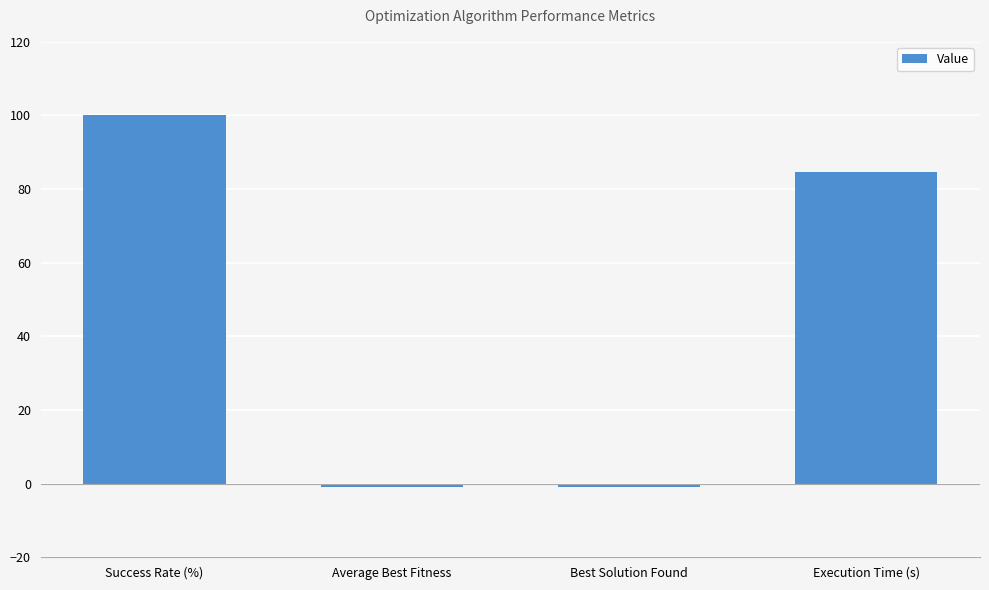

What is the sum of the values at Success Rate (%) and Best Solution Found?

99.0